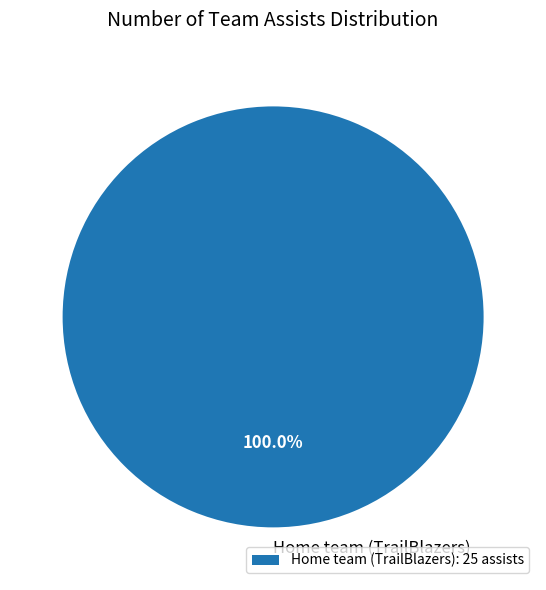

Is there a majority slice in this chart?

Yes